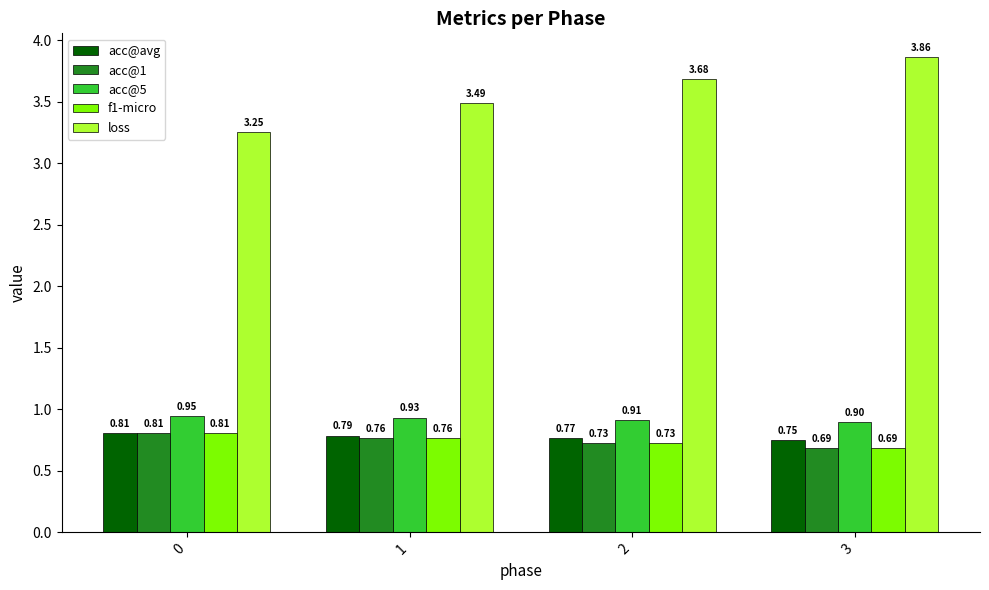

List the labels in order of loss value, smallest first.

0, 1, 2, 3